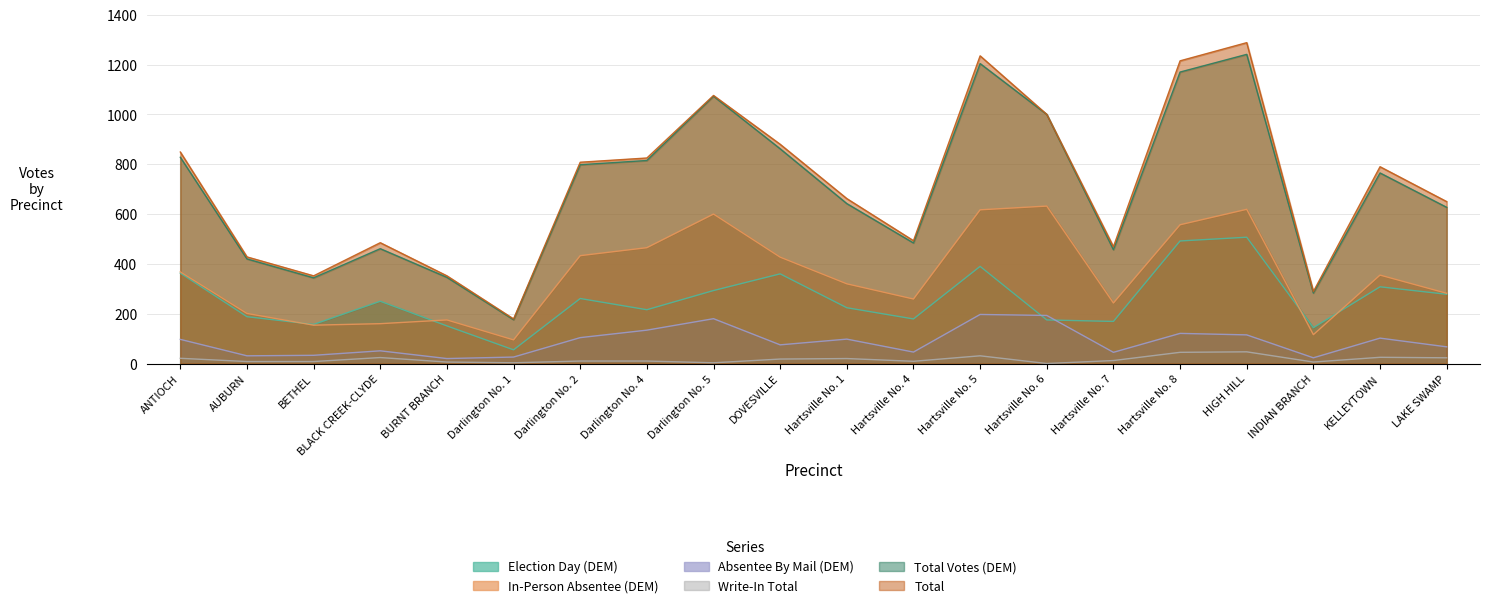

Reading left to right, transcribe all the data shown in this chart.

Election Day (DEM): ANTIOCH=363	AUBURN=188	BETHEL=157	BLACK CREEK-CLYDE=250	BURNT BRANCH=151	Darlington No. 1=55	Darlington No. 2=261	Darlington No. 4=216	Darlington No. 5=293	DOVESVILLE=360	Hartsville No. 1=224	Hartsville No. 4=179	Hartsville No. 5=390	Hartsville No. 6=175	Hartsville No. 7=169	Hartsville No. 8=492	HIGH HILL=507	INDIAN BRANCH=144	KELLEYTOWN=308	LAKE SWAMP=278
In-Person Absentee (DEM): ANTIOCH=368	AUBURN=201	BETHEL=154	BLACK CREEK-CLYDE=160	BURNT BRANCH=175	Darlington No. 1=95	Darlington No. 2=433	Darlington No. 4=465	Darlington No. 5=600	DOVESVILLE=427	Hartsville No. 1=320	Hartsville No. 4=259	Hartsville No. 5=617	Hartsville No. 6=632	Hartsville No. 7=243	Hartsville No. 8=557	HIGH HILL=619	INDIAN BRANCH=116	KELLEYTOWN=355	LAKE SWAMP=282
Absentee By Mail (DEM): ANTIOCH=97	AUBURN=31	BETHEL=33	BLACK CREEK-CLYDE=51	BURNT BRANCH=20	Darlington No. 1=26	Darlington No. 2=104	Darlington No. 4=134	Darlington No. 5=180	DOVESVILLE=75	Hartsville No. 1=98	Hartsville No. 4=46	Hartsville No. 5=197	Hartsville No. 6=193	Hartsville No. 7=45	Hartsville No. 8=121	HIGH HILL=115	INDIAN BRANCH=23	KELLEYTOWN=102	LAKE SWAMP=67
Write-In Total: ANTIOCH=21	AUBURN=8	BETHEL=8	BLACK CREEK-CLYDE=24	BURNT BRANCH=6	Darlington No. 1=3	Darlington No. 2=10	Darlington No. 4=10	Darlington No. 5=3	DOVESVILLE=18	Hartsville No. 1=20	Hartsville No. 4=9	Hartsville No. 5=31	Hartsville No. 6=0	Hartsville No. 7=12	Hartsville No. 8=45	HIGH HILL=47	INDIAN BRANCH=6	KELLEYTOWN=25	LAKE SWAMP=23
Total Votes (DEM): ANTIOCH=828	AUBURN=420	BETHEL=344	BLACK CREEK-CLYDE=461	BURNT BRANCH=346	Darlington No. 1=176	Darlington No. 2=798	Darlington No. 4=815	Darlington No. 5=1073	DOVESVILLE=862	Hartsville No. 1=642	Hartsville No. 4=484	Hartsville No. 5=1204	Hartsville No. 6=1000	Hartsville No. 7=457	Hartsville No. 8=1170	HIGH HILL=1241	INDIAN BRANCH=283	KELLEYTOWN=765	LAKE SWAMP=627
Total: ANTIOCH=849	AUBURN=428	BETHEL=352	BLACK CREEK-CLYDE=485	BURNT BRANCH=352	Darlington No. 1=179	Darlington No. 2=808	Darlington No. 4=825	Darlington No. 5=1076	DOVESVILLE=880	Hartsville No. 1=662	Hartsville No. 4=493	Hartsville No. 5=1235	Hartsville No. 6=1000	Hartsville No. 7=469	Hartsville No. 8=1215	HIGH HILL=1288	INDIAN BRANCH=289	KELLEYTOWN=790	LAKE SWAMP=650